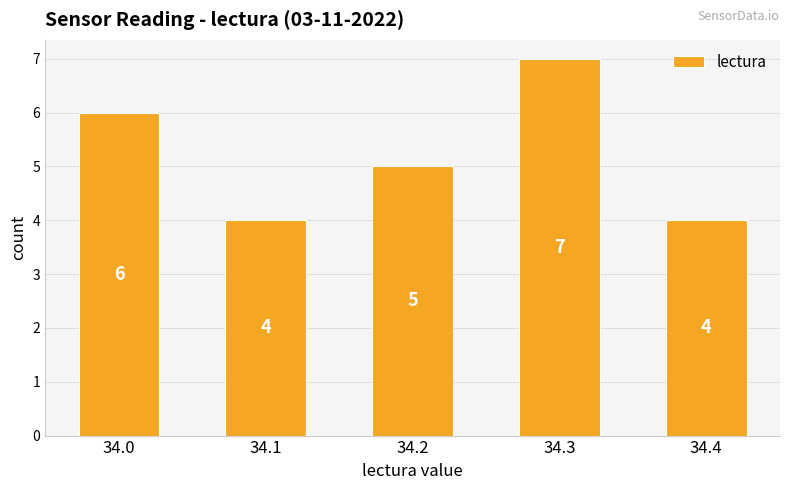

Where does the data first go above 5?

34.0